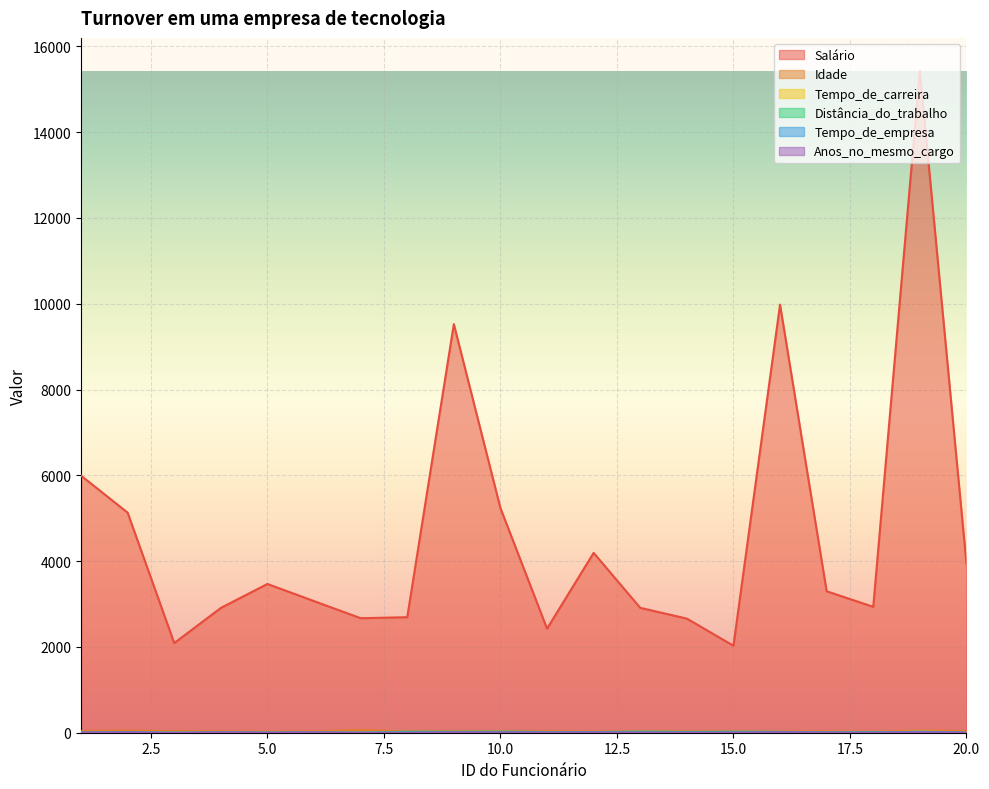

At which category is the sum across all series the highest?

19